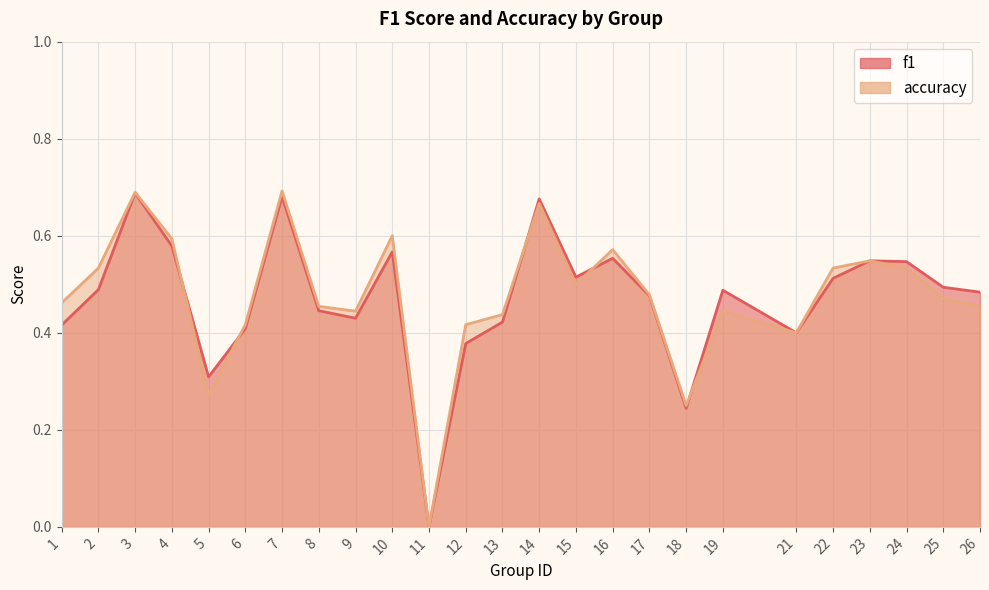

What are all the series names shown in the legend?

f1, accuracy